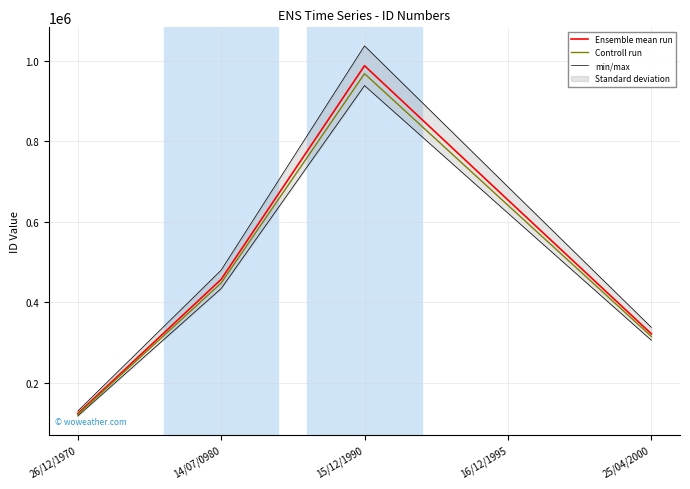

List the labels in order of Ensemble mean run value, largest first.

15/12/1990, 16/12/1995, 14/07/0980, 25/04/2000, 26/12/1970